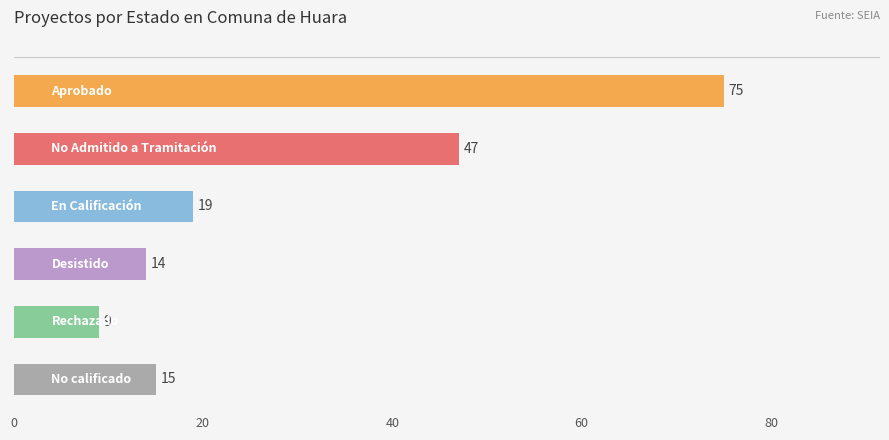

What is the value of the 3rd bar from the top?

19